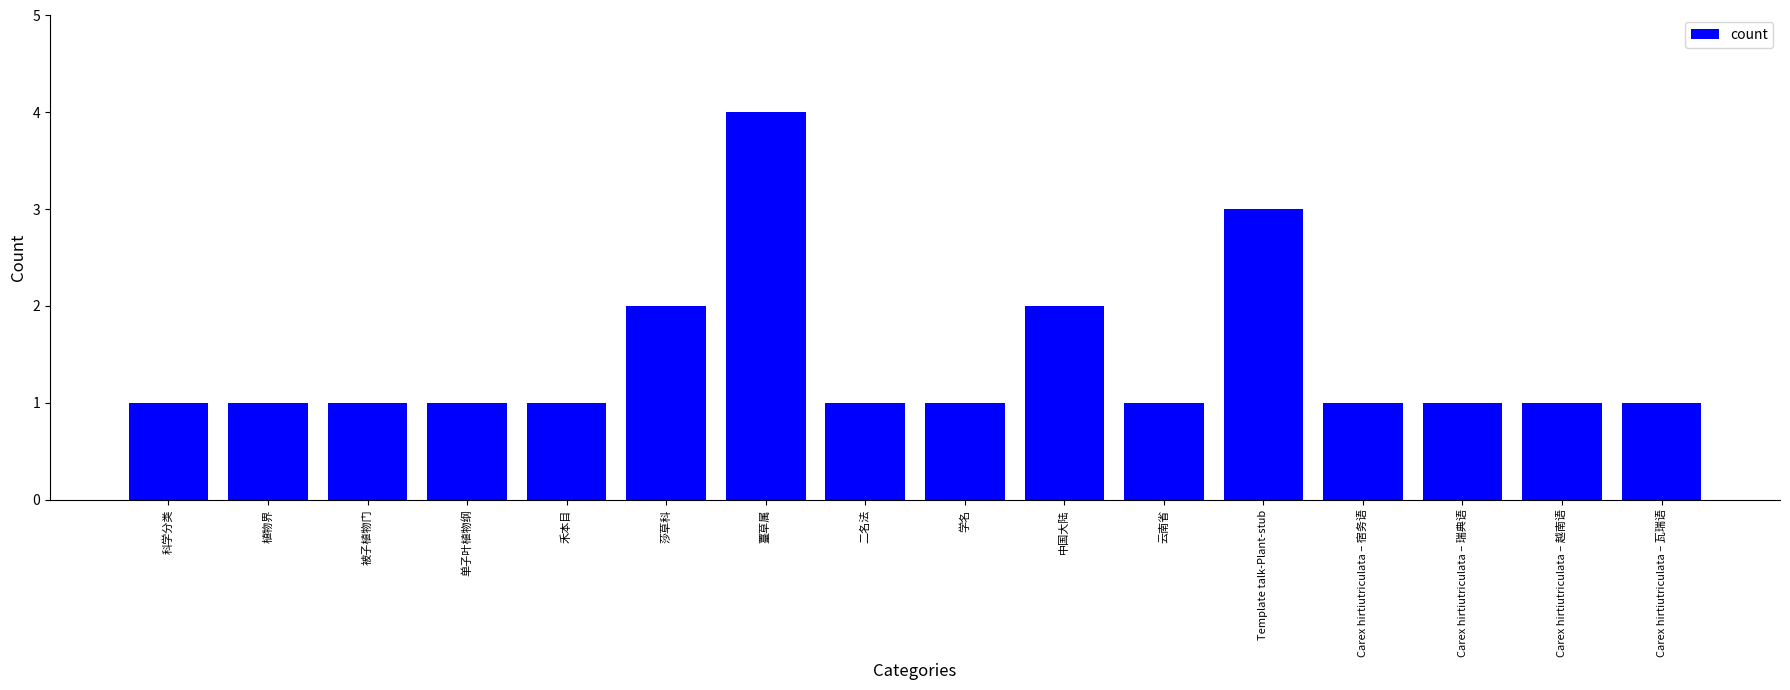

What position from the right is 禾本目?

12